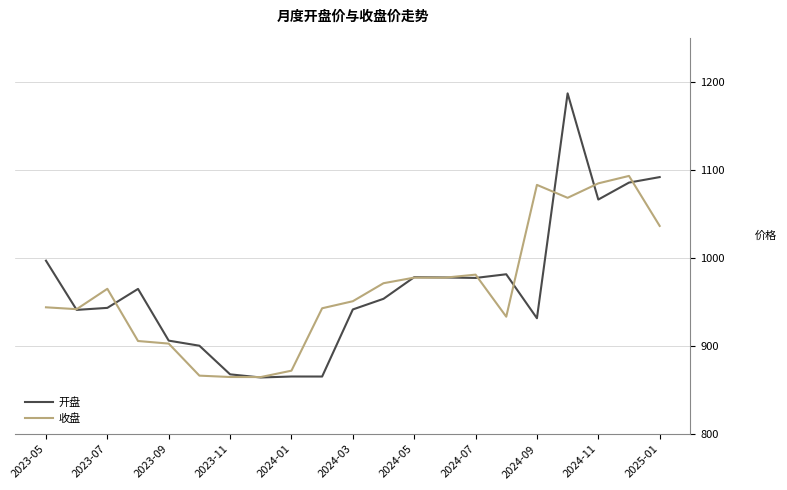

Rank the series by their maximum value, from highest to lowest.

开盘, 收盘